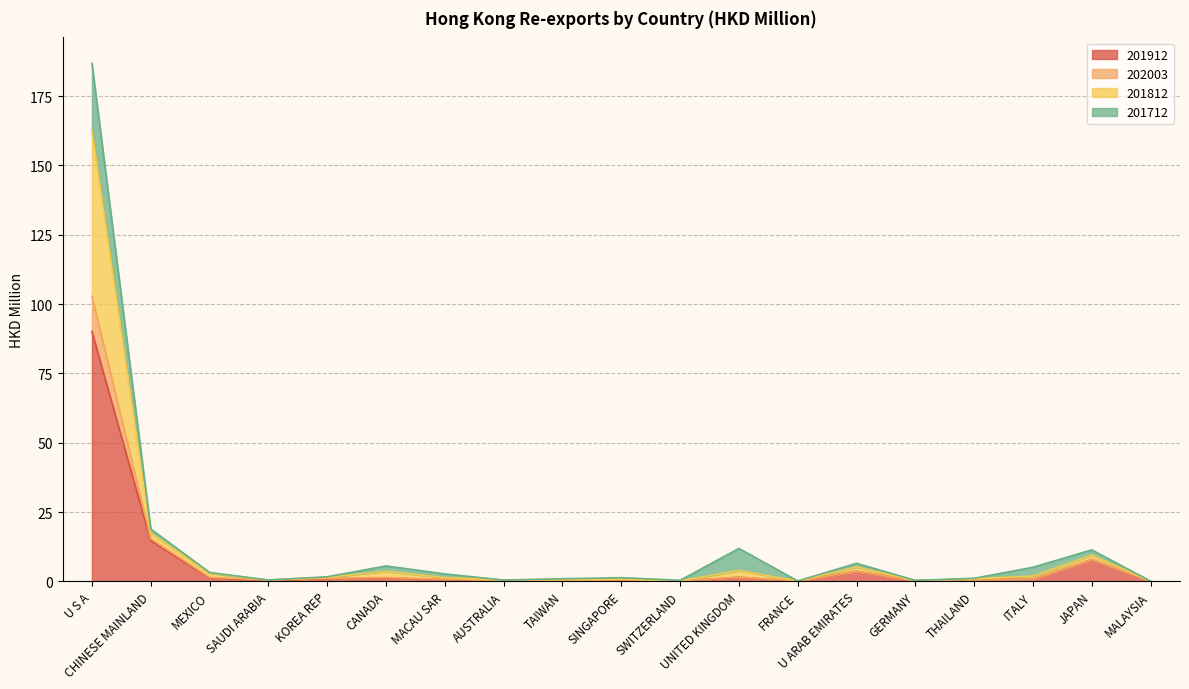

True or false: 201912 has a value of 131.3 at U S A.

False